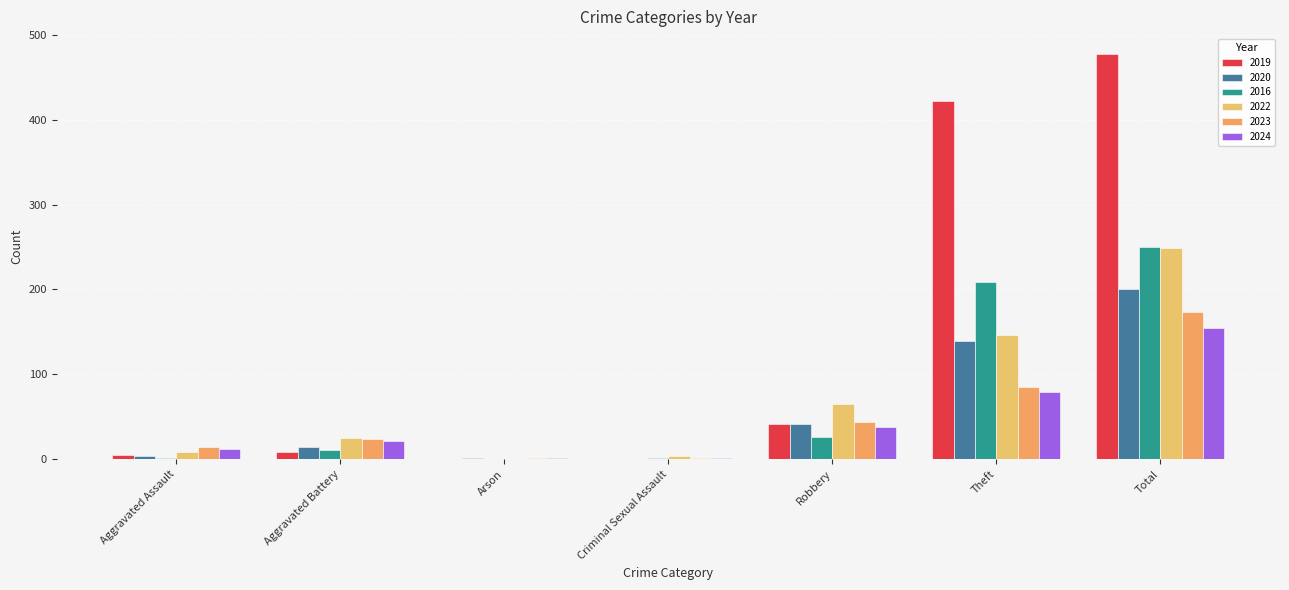

How many categories are shown in the chart?

7